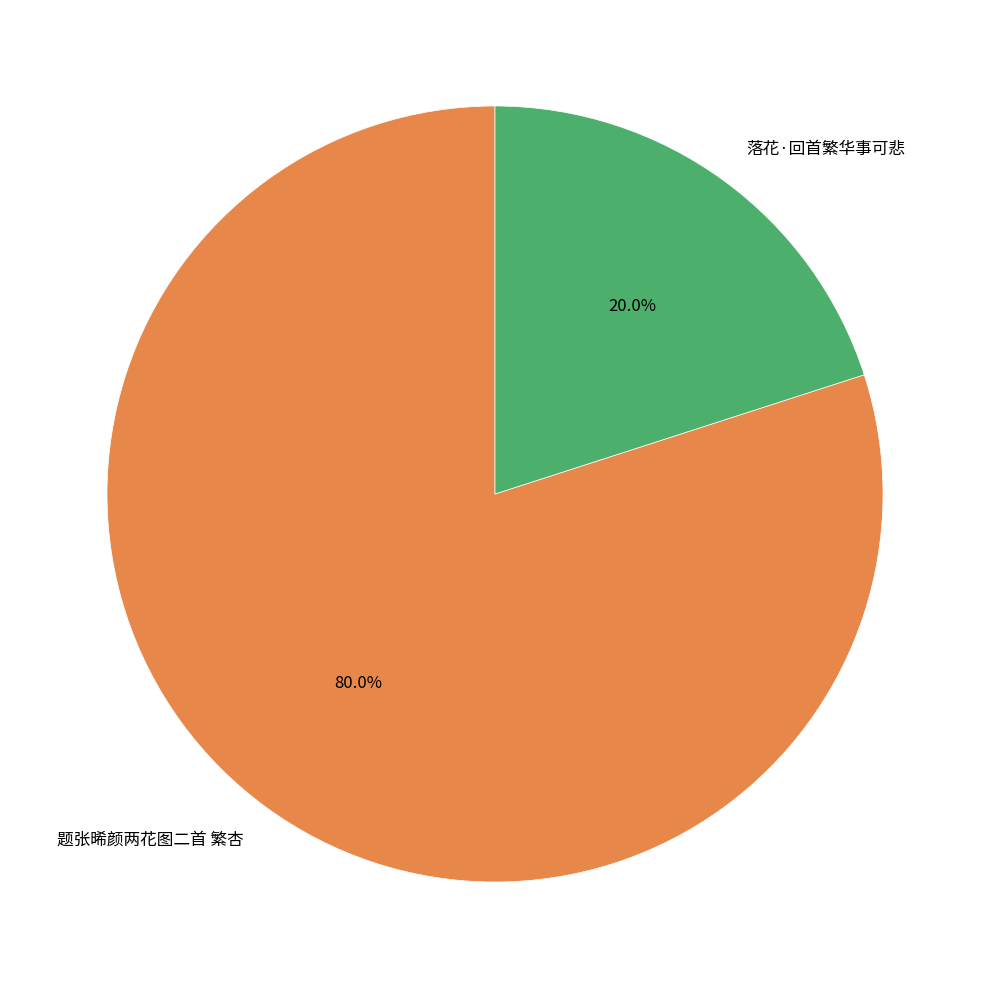

To the nearest percent, what is the combined percentage of 落花·回首繁华事可悲 and 题张晞颜两花图二首 繁杏?

100%